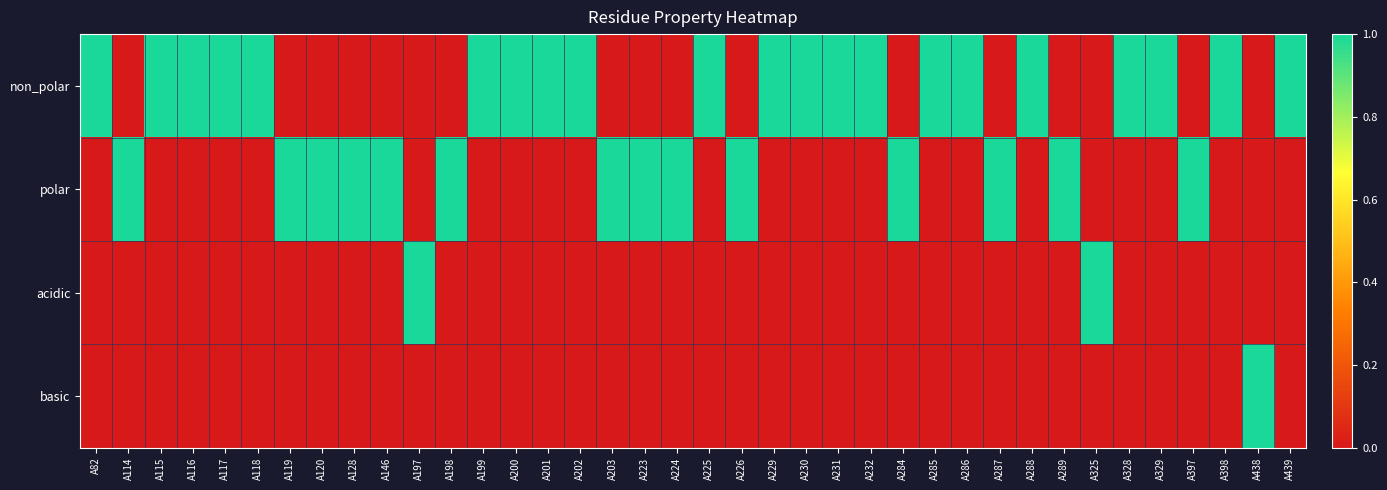

Between A120 and A225, which is larger?

A225